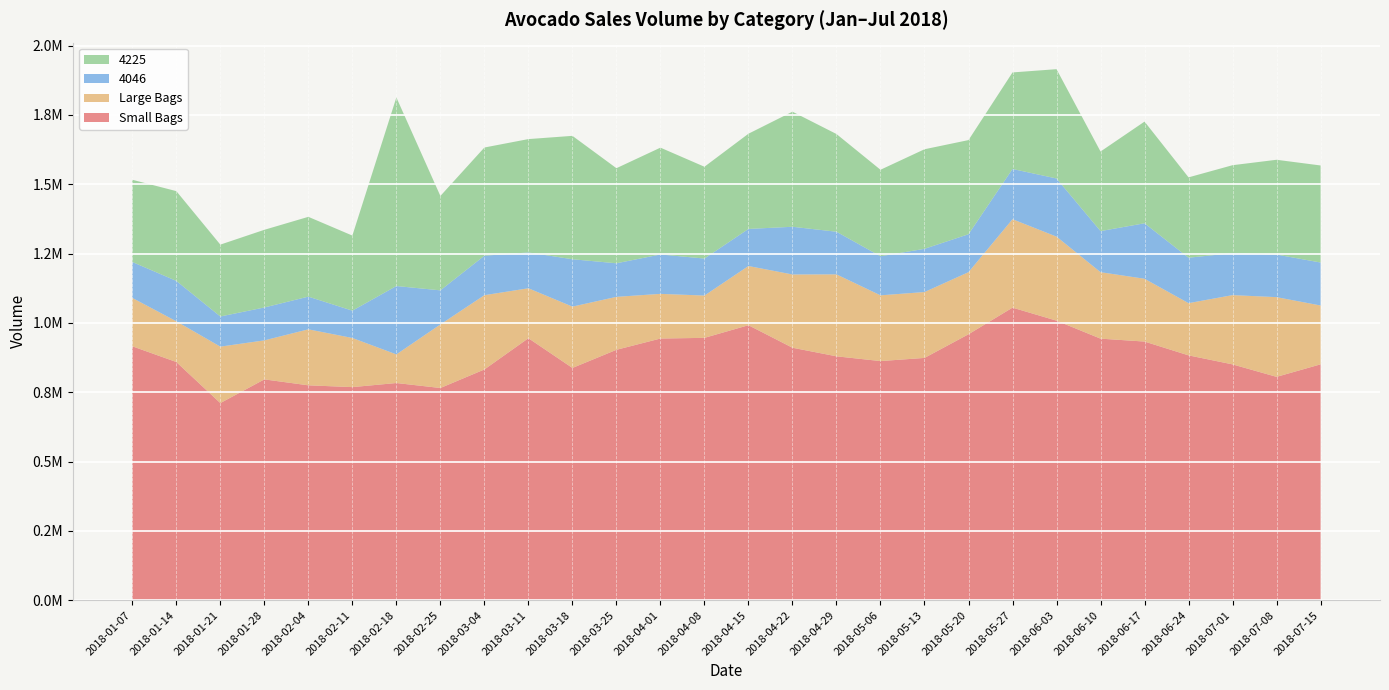

Reading right to left, what are all the values shown in this chart?

Small Bags: 2018-07-15=850384.9	2018-07-08=805225.8	2018-07-01=850168.1	2018-06-24=882715.6	2018-06-17=932509.2	2018-06-10=943013.2	2018-06-03=1007876.3	2018-05-27=1054811.4	2018-05-20=958819.2	2018-05-13=873501.1	2018-05-06=862135.4	2018-04-29=879278.5	2018-04-22=910246.9	2018-04-15=991437.4	2018-04-08=945843.9	2018-04-01=943423.2	2018-03-25=902774.8	2018-03-18=837351.8	2018-03-11=944572.5	2018-03-04=831885.5	2018-02-25=765056.8	2018-02-18=783018.0	2018-02-11=768242.4	2018-02-04=774695.7	2018-01-28=796104.3	2018-01-21=710654.4	2018-01-14=858772.7	2018-01-07=915452.8
Large Bags: 2018-07-15=212101.7	2018-07-08=287408.3	2018-07-01=249775.0	2018-06-24=188246.1	2018-06-17=226433.8	2018-06-10=239619.3	2018-06-03=302990.3	2018-05-27=318779.8	2018-05-20=223892.6	2018-05-13=237527.6	2018-05-06=237043.0	2018-04-29=295503.3	2018-04-22=264137.2	2018-04-15=213457.2	2018-04-08=152538.3	2018-04-01=161037.3	2018-03-25=190941.8	2018-03-18=221129.5	2018-03-11=180049.0	2018-03-04=267818.3	2018-02-25=229158.6	2018-02-18=103184.0	2018-02-11=177144.0	2018-02-04=201878.7	2018-01-28=140652.8	2018-01-21=203526.6	2018-01-14=146809.0	2018-01-07=174381.6
4046: 2018-07-15=155018.3	2018-07-08=153518.6	2018-07-01=151294.4	2018-06-24=163841.3	2018-06-17=200044.1	2018-06-10=148182.0	2018-06-03=209632.0	2018-05-27=181149.4	2018-05-20=136749.0	2018-05-13=155886.9	2018-05-06=140895.9	2018-04-29=153751.2	2018-04-22=172008.2	2018-04-15=133729.8	2018-04-08=133437.3	2018-04-01=142018.1	2018-03-25=121007.9	2018-03-18=170801.9	2018-03-11=129169.7	2018-03-04=142345.0	2018-02-25=122913.0	2018-02-18=246515.4	2018-02-11=98465.3	2018-02-04=117922.5	2018-01-28=118616.2	2018-01-21=108705.3	2018-01-14=145680.6	2018-01-07=129541.4
4225: 2018-07-15=349923.0	2018-07-08=341813.4	2018-07-01=317193.6	2018-06-24=289770.8	2018-06-17=366668.2	2018-06-10=286902.5	2018-06-03=394164.2	2018-05-27=348179.7	2018-05-20=339512.9	2018-05-13=358982.7	2018-05-06=311885.6	2018-04-29=352293.2	2018-04-22=414972.2	2018-04-15=343301.4	2018-04-08=331037.4	2018-04-01=385226.8	2018-03-25=342853.1	2018-03-18=444949.7	2018-03-11=408763.5	2018-03-04=390129.5	2018-02-25=340374.8	2018-02-18=680037.4	2018-02-11=270798.3	2018-02-04=287724.6	2018-01-28=280080.3	2018-01-21=259172.1	2018-01-14=323669.8	2018-01-07=296490.3